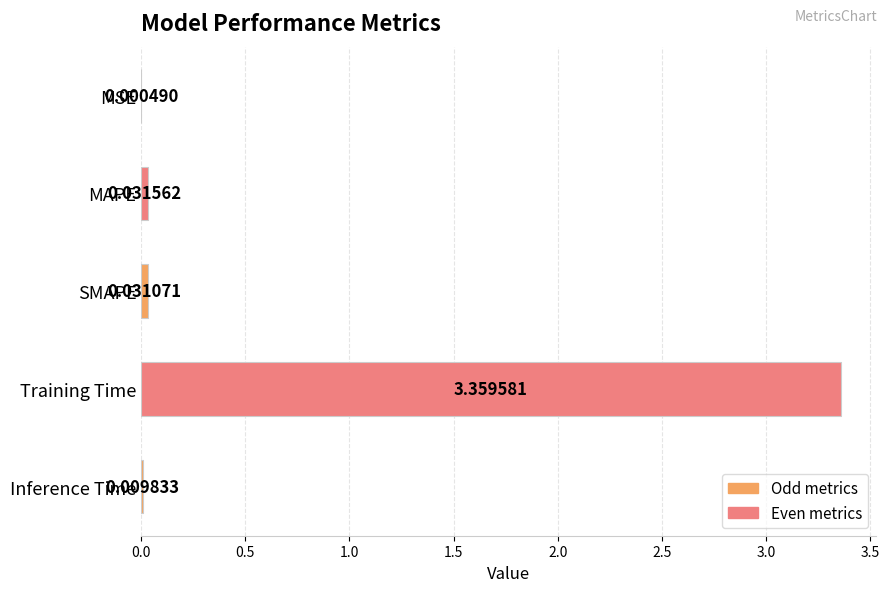

Which has a higher value, MSE or Inference Time?

Inference Time